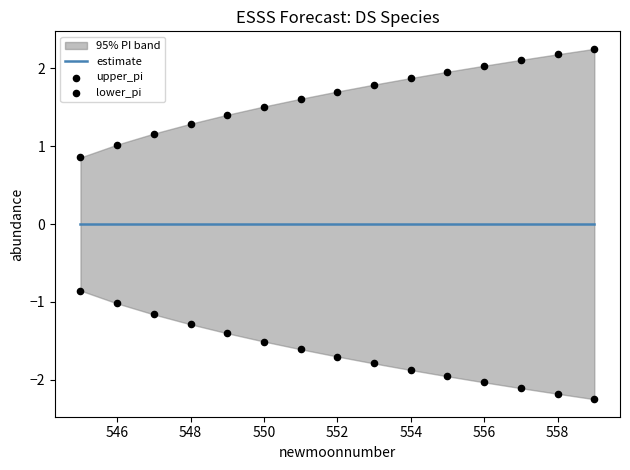

At how many categories does at least one series exceed 0?

15